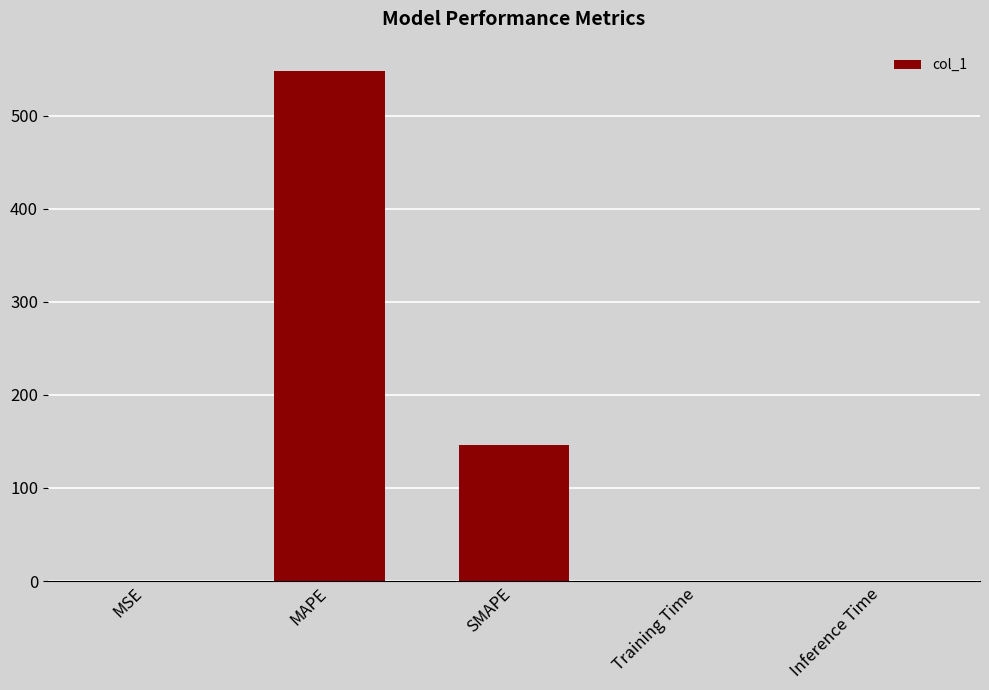

The chart shows a value of 146.5 at SMAPE. True or false?

True